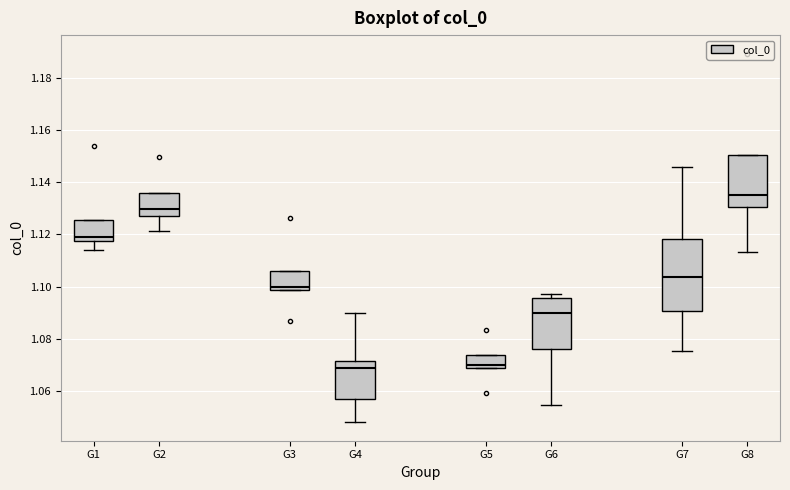

Comparing the boxes themselves (not the whiskers), which one is the tallest?

G7